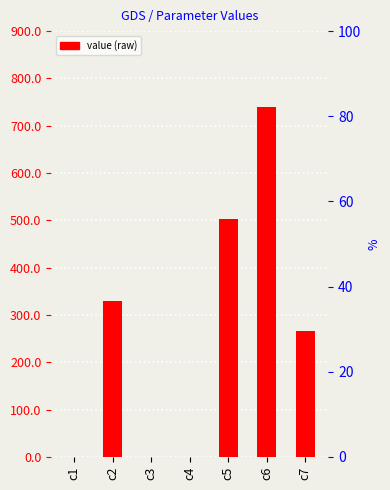

Which category has the highest value across all series?

c6